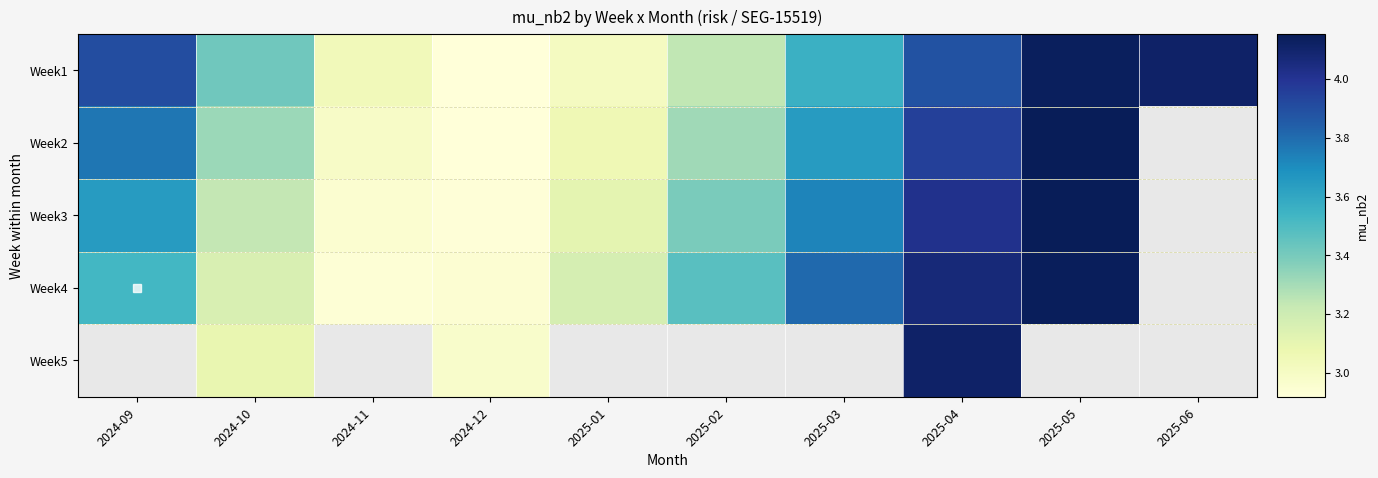

Which category has the lowest value across all series?

2024-12